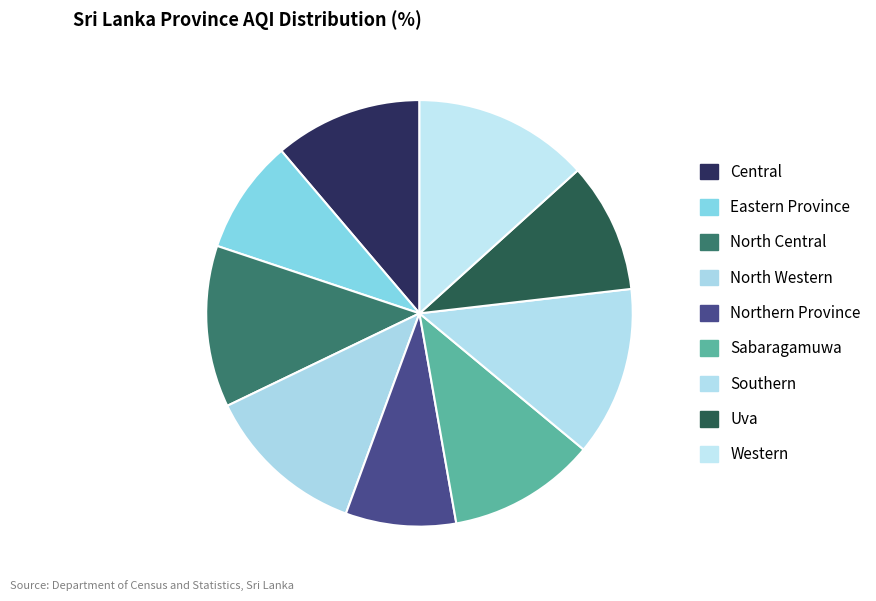

Count the number of slices in the pie.

9